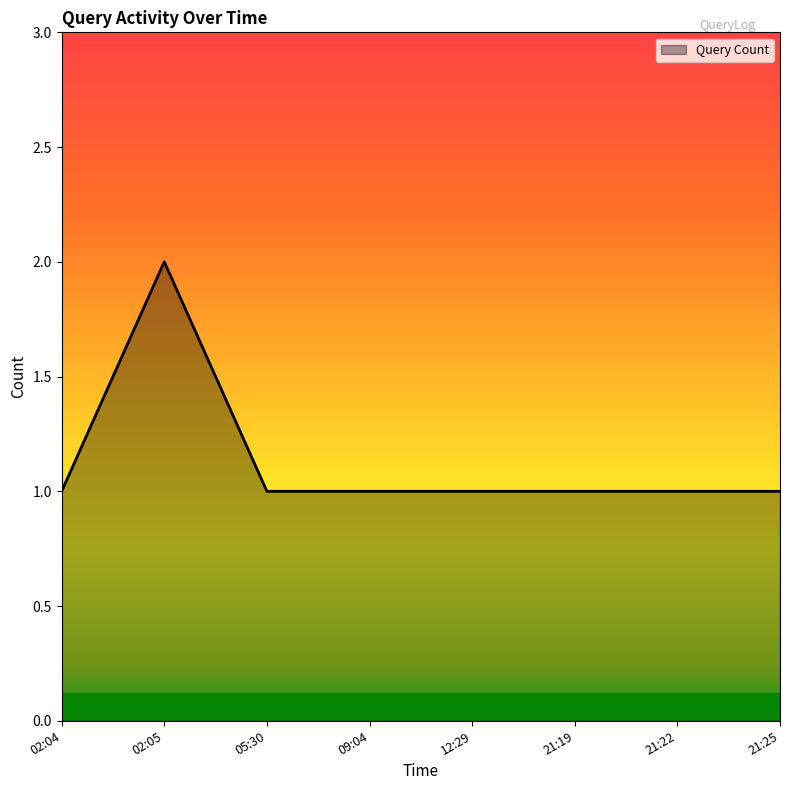

What is the sum of all values?

9